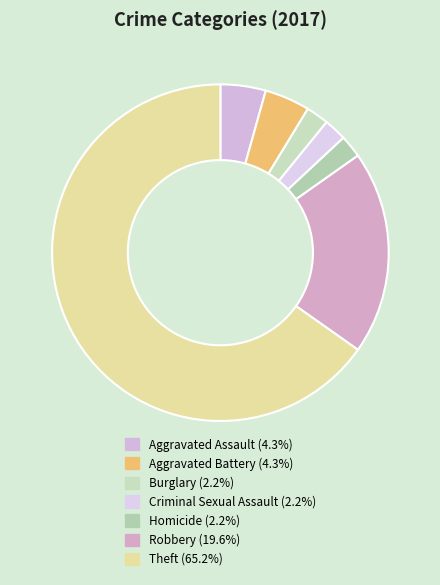

How many slices are in this pie chart?

7